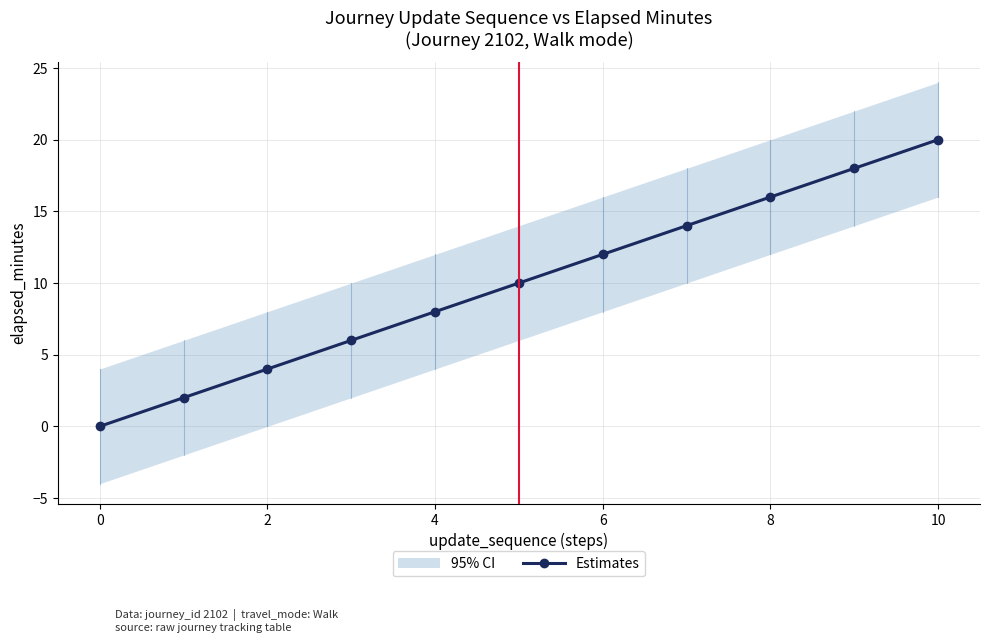

How many positive values are there?

10